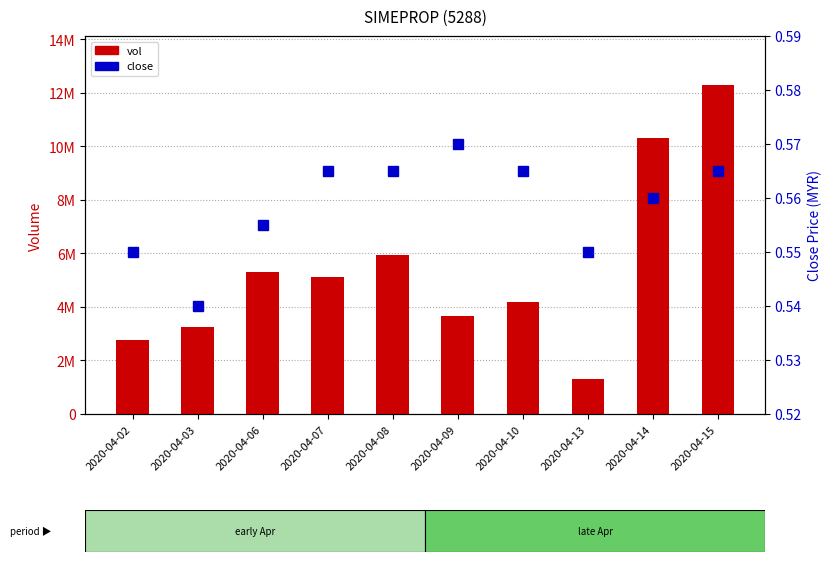

Reading right to left, list all the values displayed in this chart.

0.6	0.6	0.6	0.6	0.6	0.6	0.6	0.6	0.5	0.6